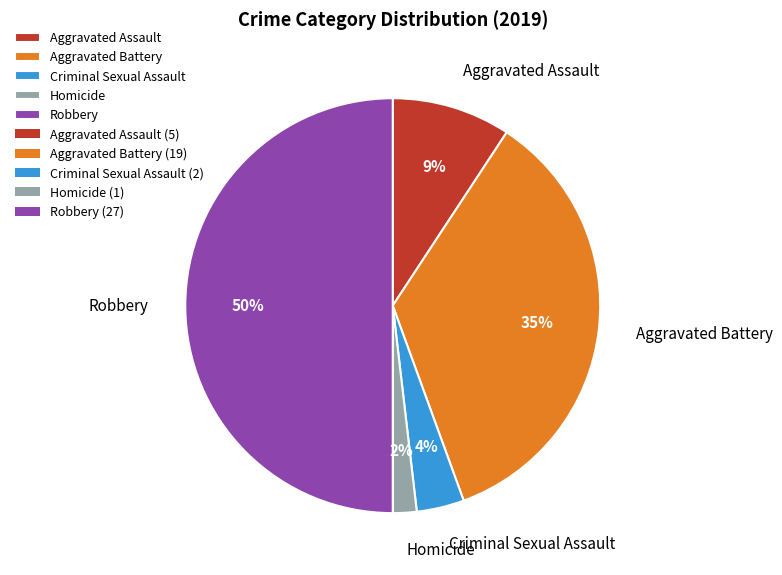

Between Criminal Sexual Assault and Homicide, which is larger?

Criminal Sexual Assault